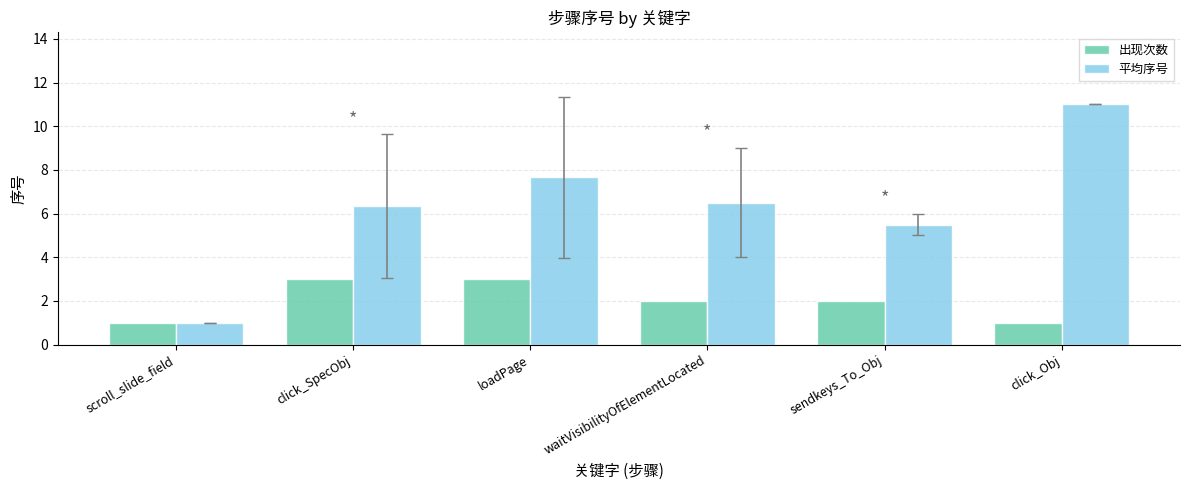

What is the sum of all 出现次数 values?

12.0